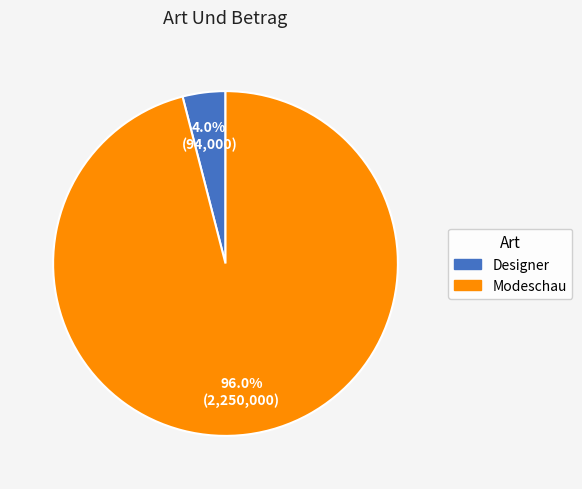

To the nearest percent, what portion does Modeschau represent?

96%